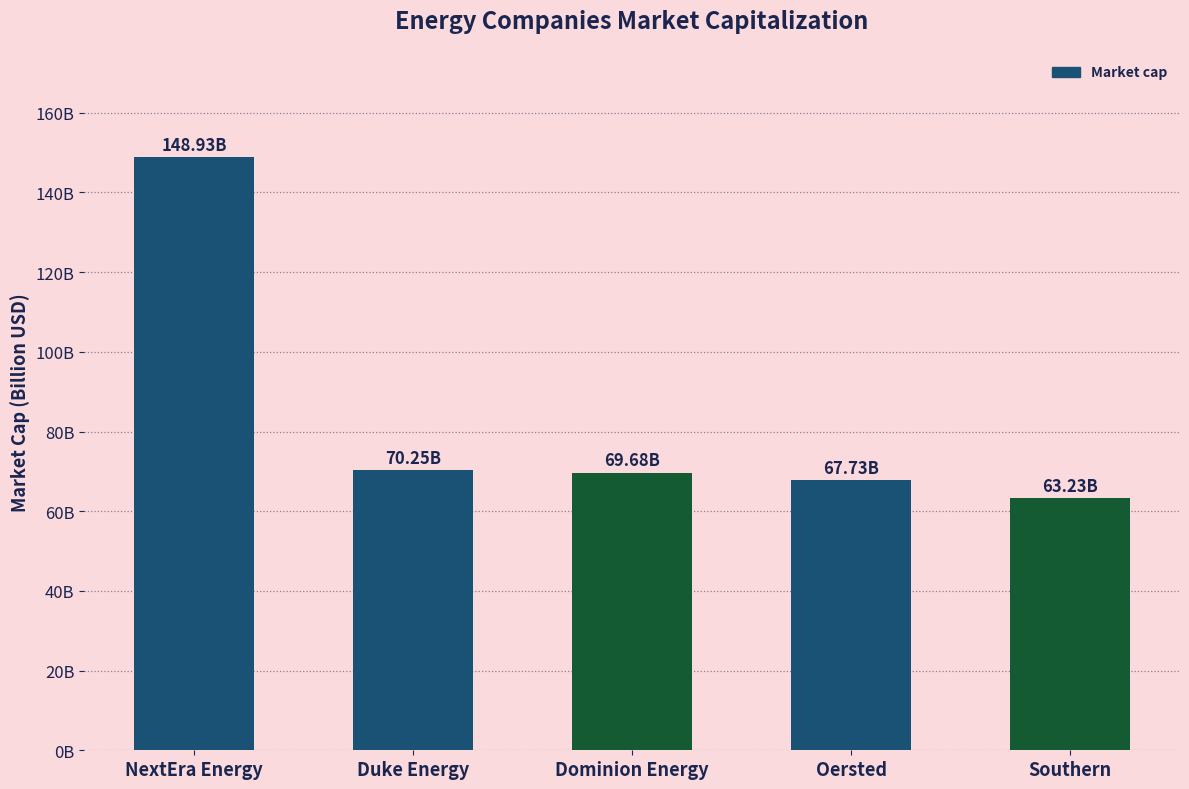

What is the label of the 2nd bar from the right?

Oersted